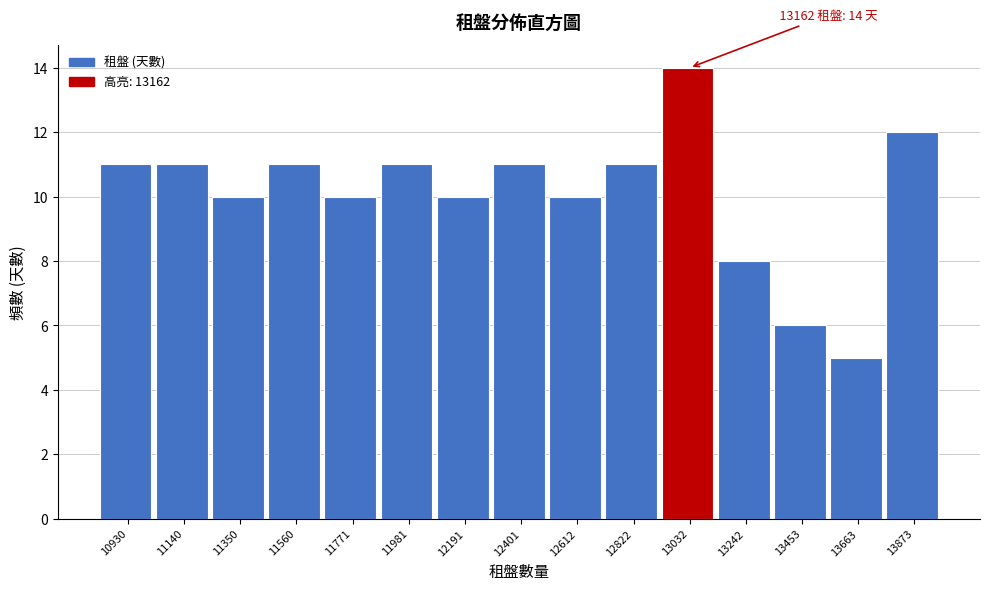

Reading left to right, extract all data points from this chart.

10930=11	11140=11	11350=10	11560=11	11771=10	11981=11	12191=10	12401=11	12612=10	12822=11	13032=14	13242=8	13453=6	13663=5	13873=12